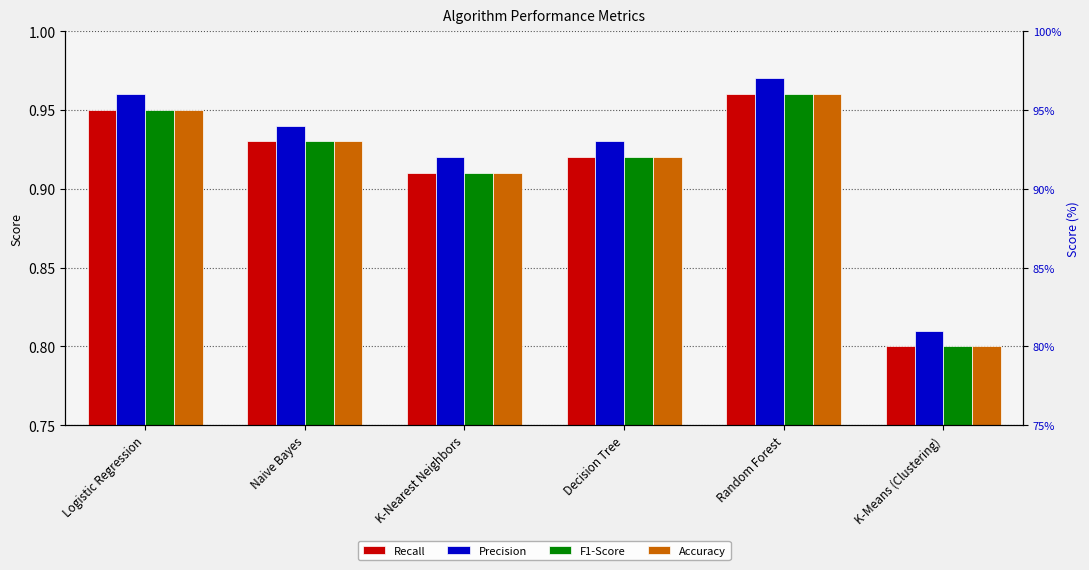

Reading left to right, what are all the values shown in this chart?

Recall: 0.9	0.9	0.9	0.9	1.0	0.8
Precision: 1.0	0.9	0.9	0.9	1.0	0.8
F1-Score: 0.9	0.9	0.9	0.9	1.0	0.8
Accuracy: 0.9	0.9	0.9	0.9	1.0	0.8